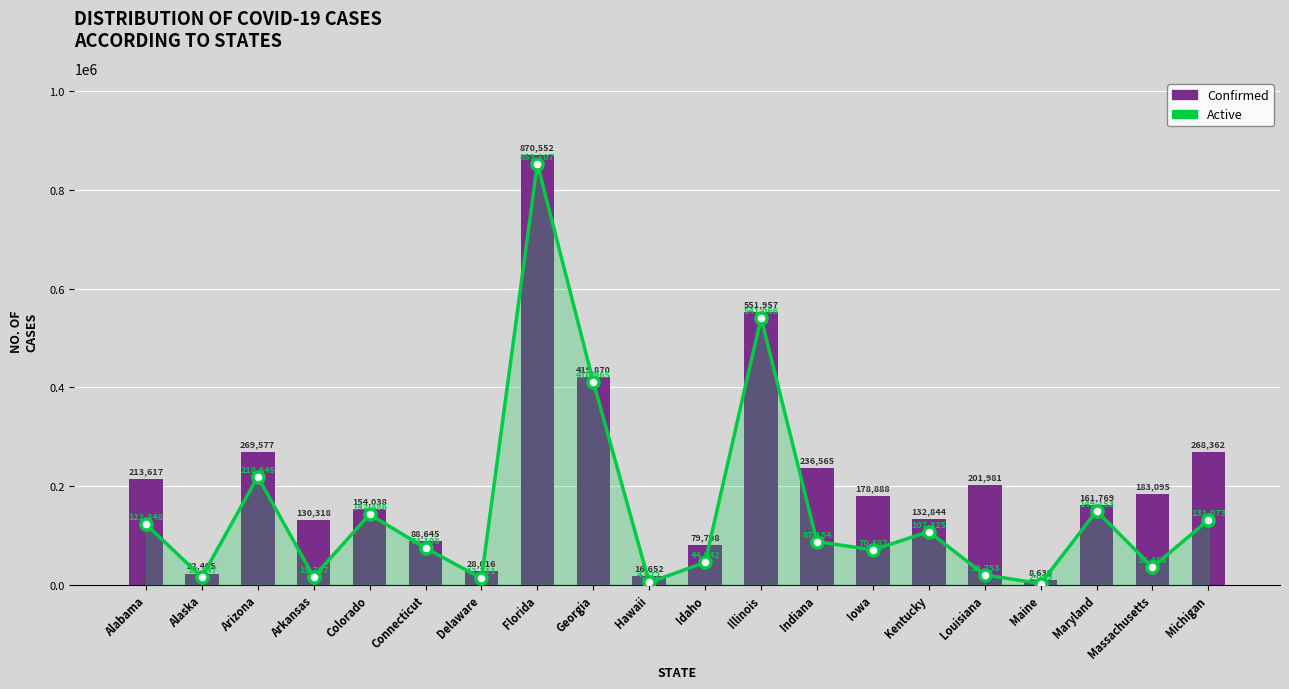

What is the value of the 12th bar from the left?

551957